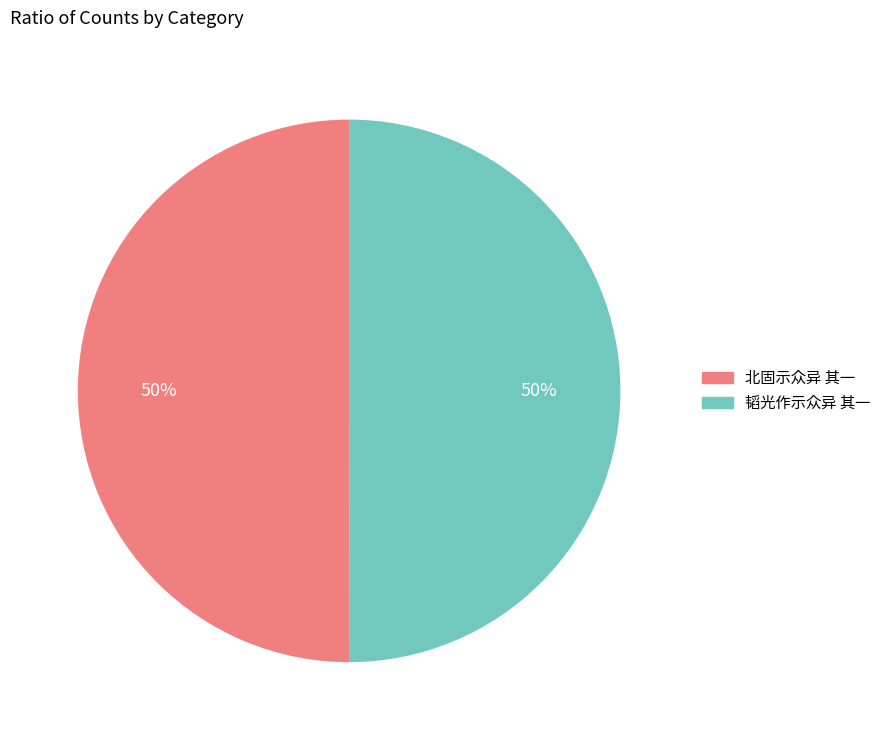

To the nearest percent, what percentage of the pie is 韬光作示众异 其一?

50%